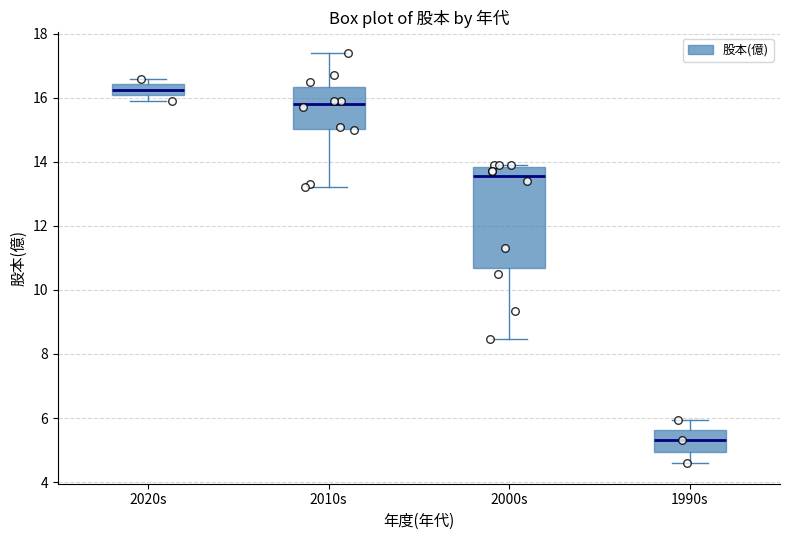

Reading left to right, read every box against the y-axis: the position of its median line, the range the box covers, and the ends of its whiskers. The values are not printed on the chart, so give them approximately, as read against the axis.

2020s: median 16.2, box 16.0 to 16.4, whiskers 16.0 (just below the box's lower edge) to 16.6
2010s: median 15.8, box 15.0 to 16.4, whiskers 13.2 to 17.4
2000s: median 13.6, box 10.8 to 13.8, whiskers 8.4 to 14.0
1990s: median 5.4, box 5.0 to 5.6, whiskers 4.6 to 6.0